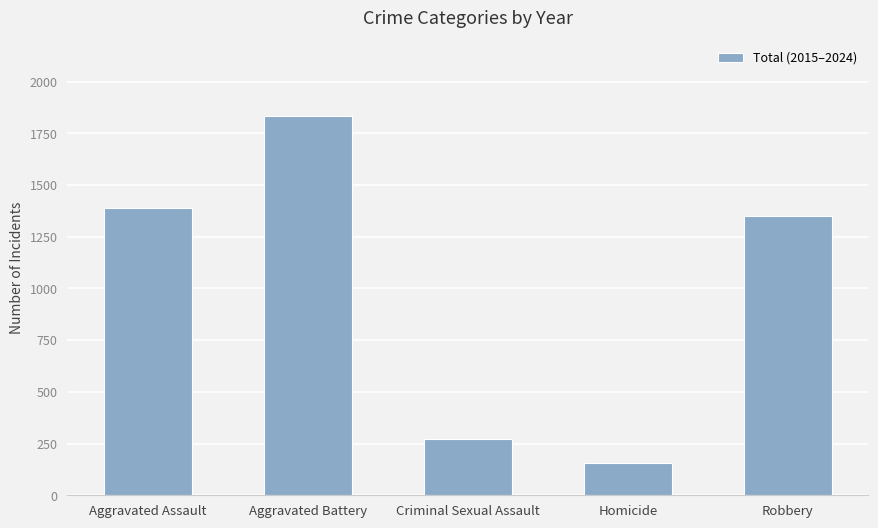

Does the chart contain any negative values?

No